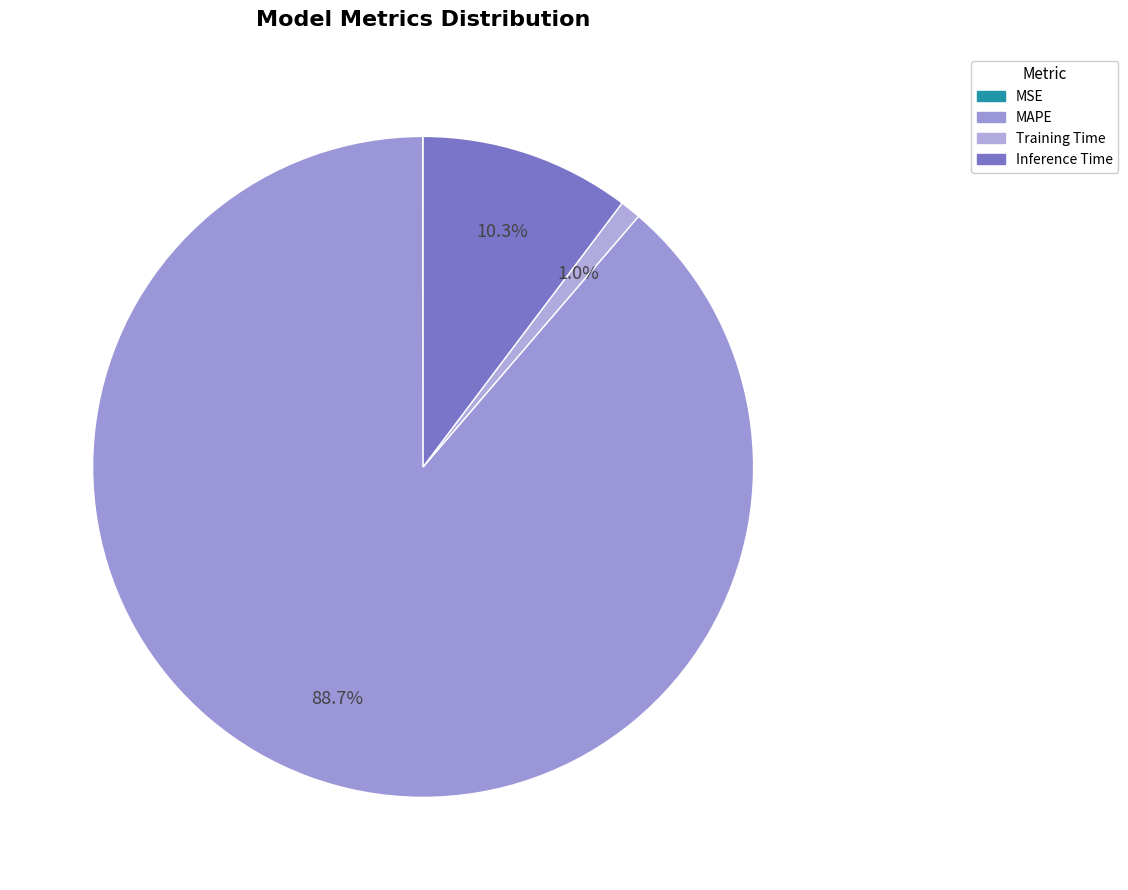

Which slice is the largest?

MAPE